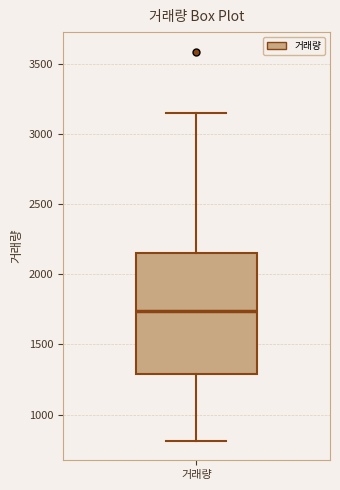

Where is the upper edge of the box for 거래량 on the y-axis? The values are not printed on the chart, so give them approximately, as read against the axis.

2150